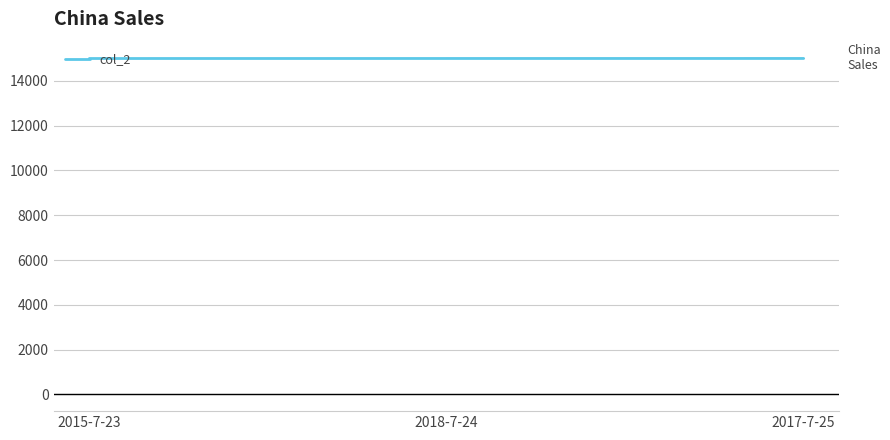

What position from the right is 2018-7-24?

2